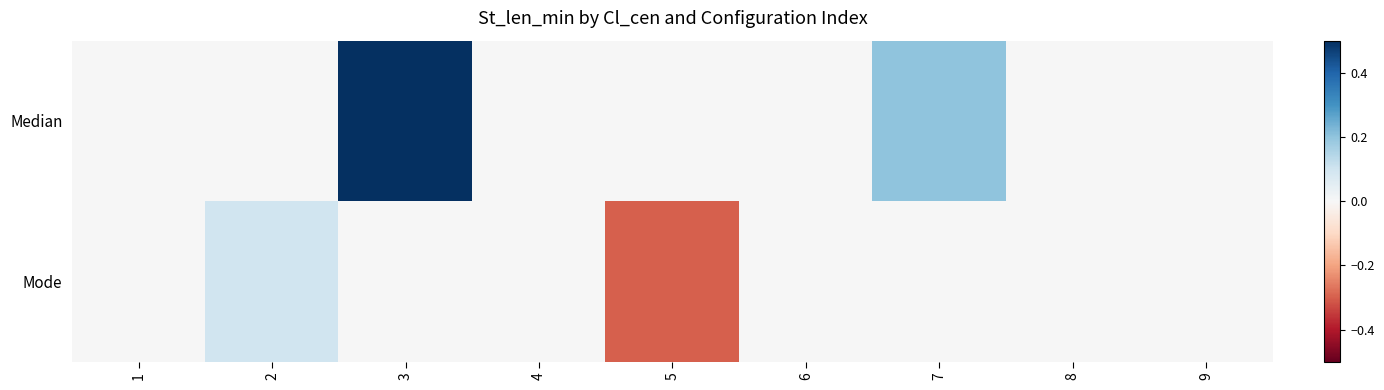

What is the spread (max minus min) of values at 2?

0.1